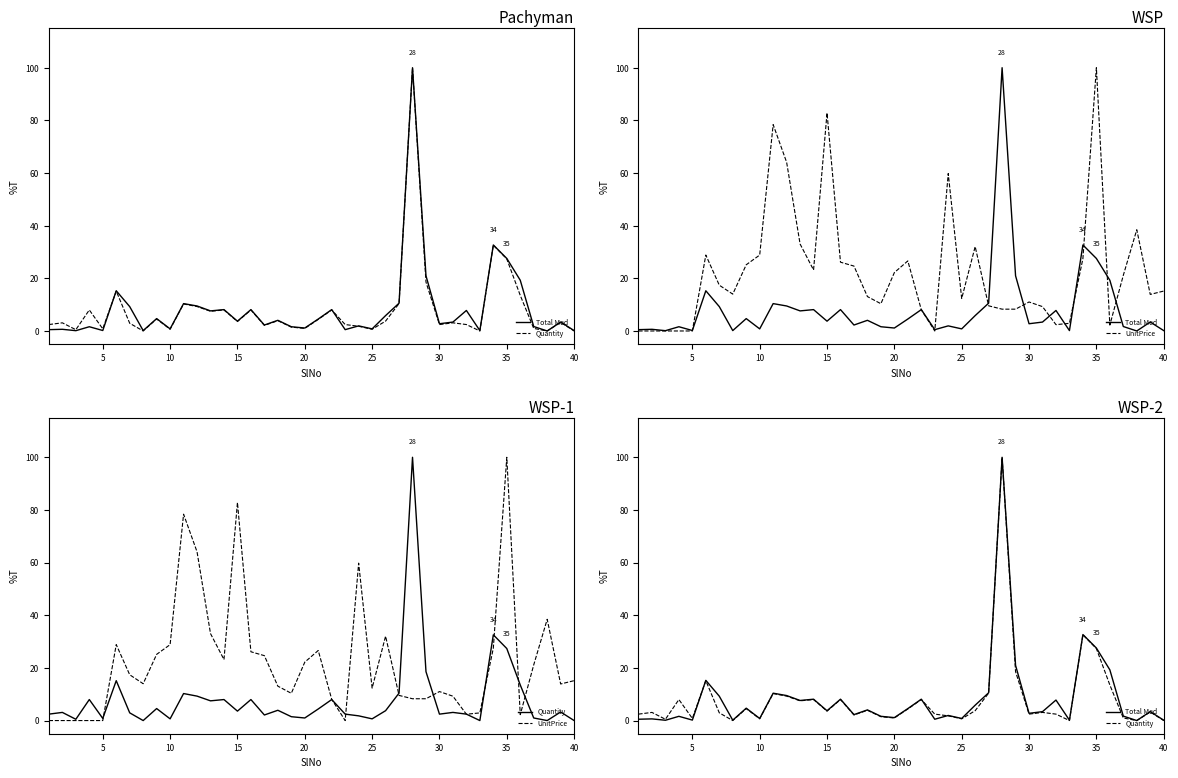

How many times do Quantity and UnitPrice cross each other?

11